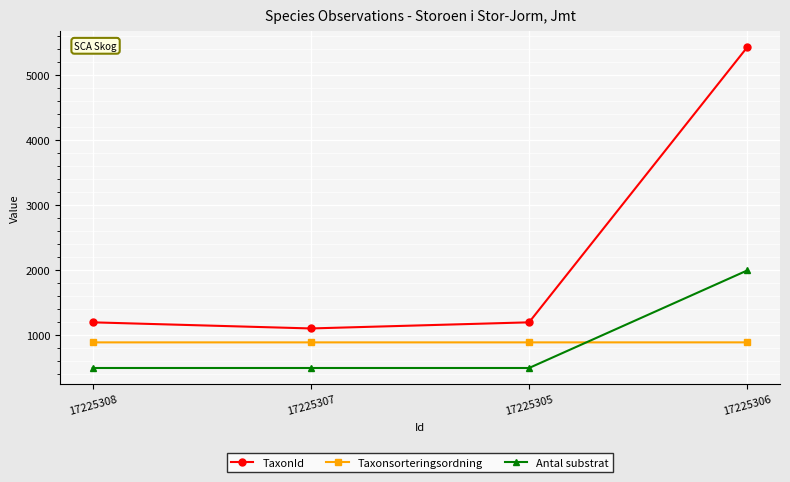

How many lines are shown in the chart?

3